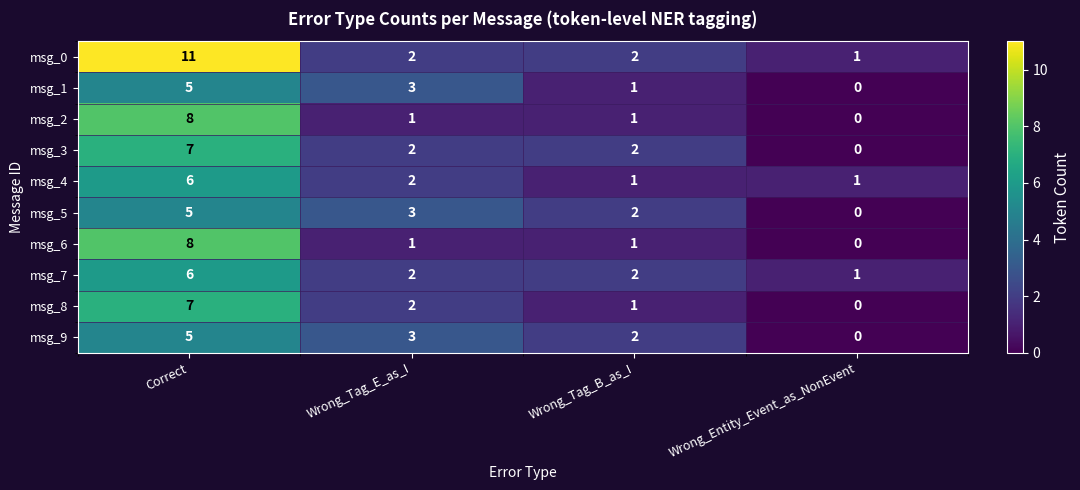

Rank the categories by msg_1 value from highest to lowest.

Correct, Wrong_Tag_E_as_I, Wrong_Tag_B_as_I, Wrong_Entity_Event_as_NonEvent